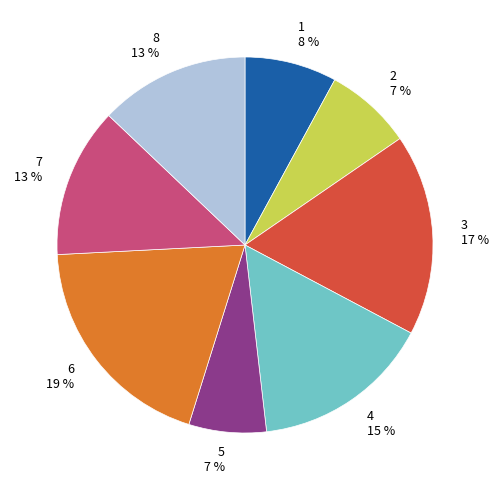

Count the number of slices in the pie.

8